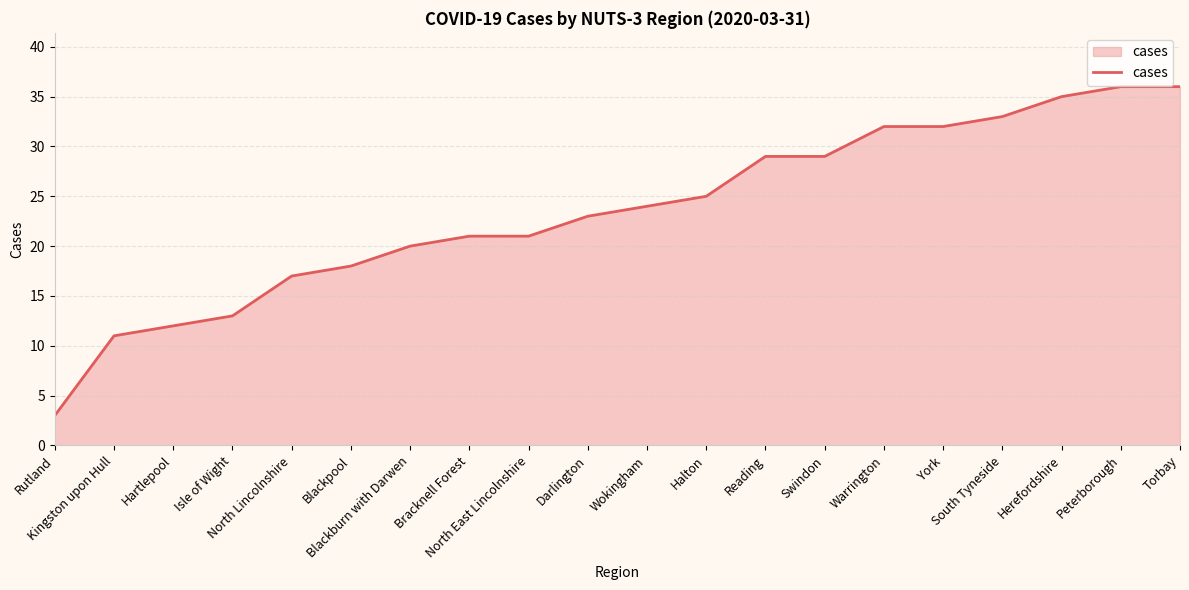

The chart shows a value of 33 at South Tyneside. True or false?

True